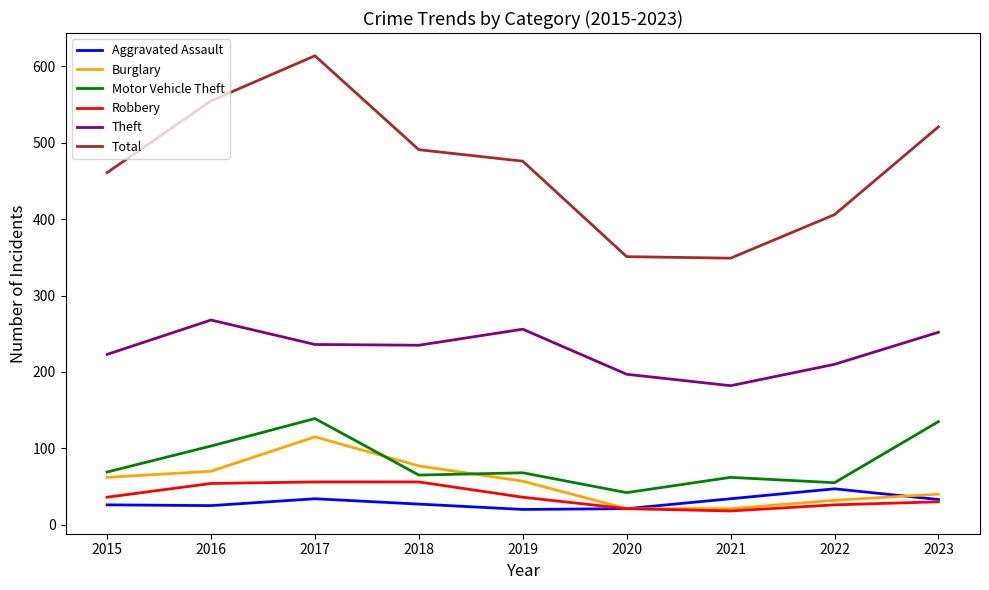

Which series has the largest total across all categories?

Total